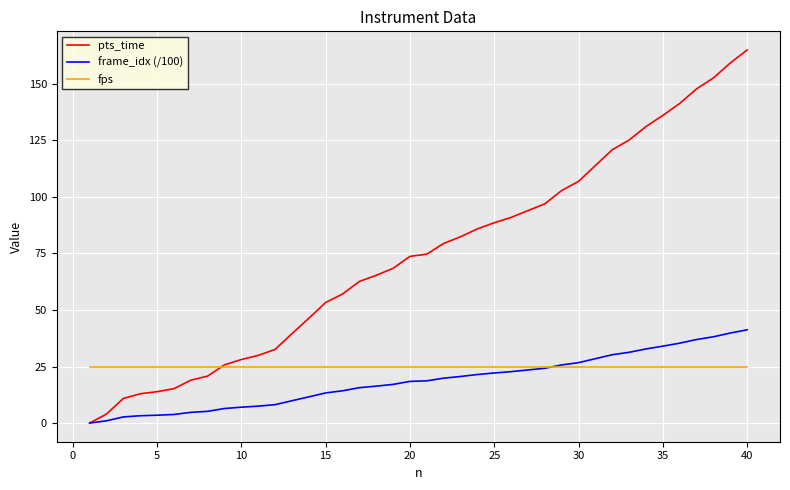

Which series has the widest spread of values?

pts_time